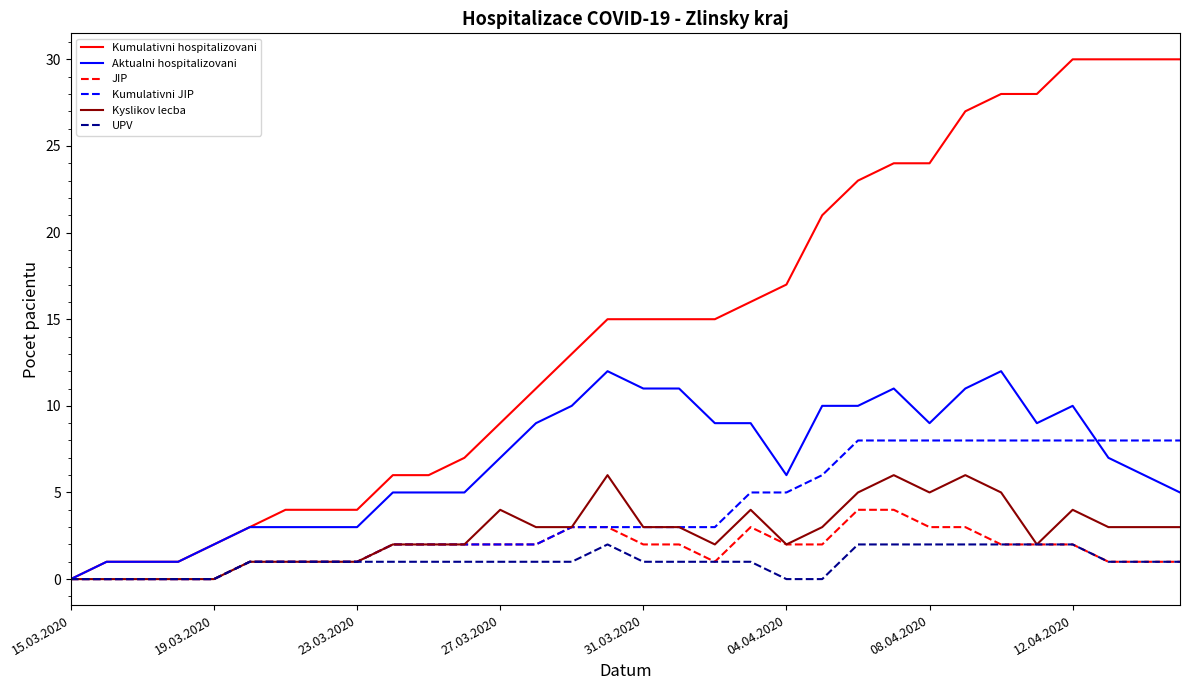

Which series has the widest spread of values?

Kumulativni hospitalizovani